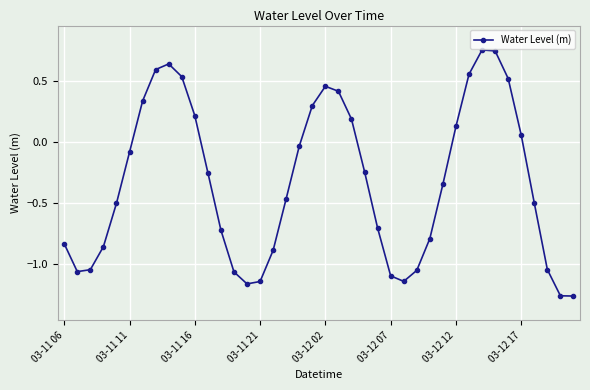

How many values are below zero?

25